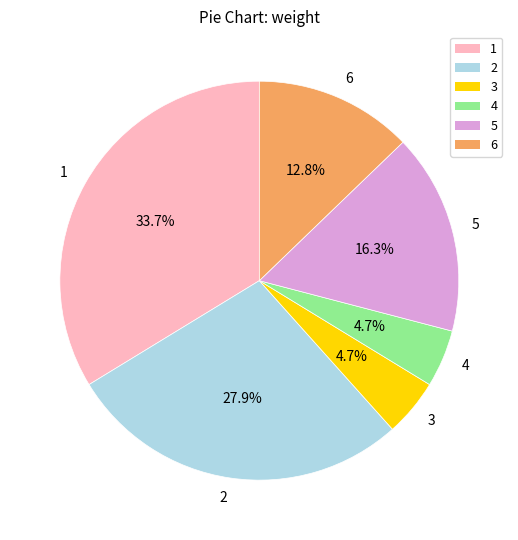

Count the number of slices in the pie.

6